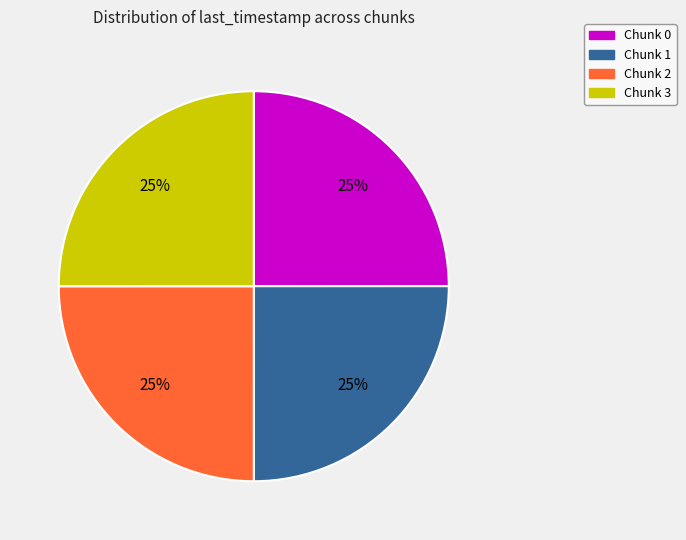

True or false: Chunk 3 accounts for 12% of the total.

False